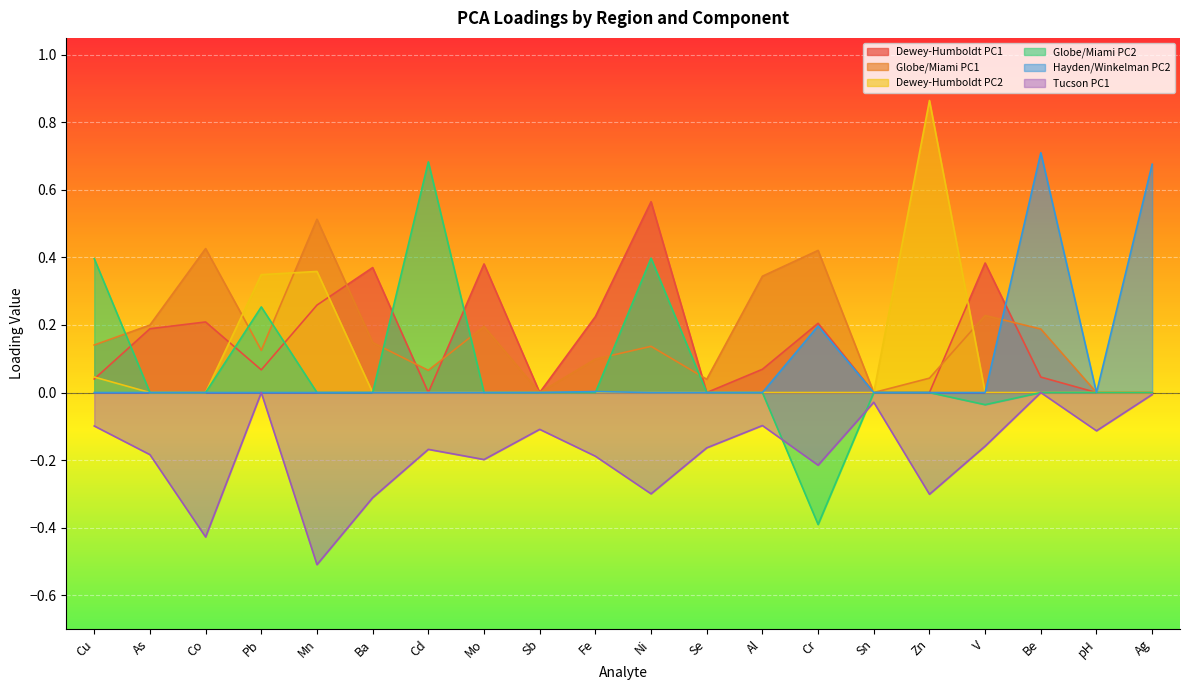

How many interior local valleys does the Dewey-Humboldt PC1 series have?

4